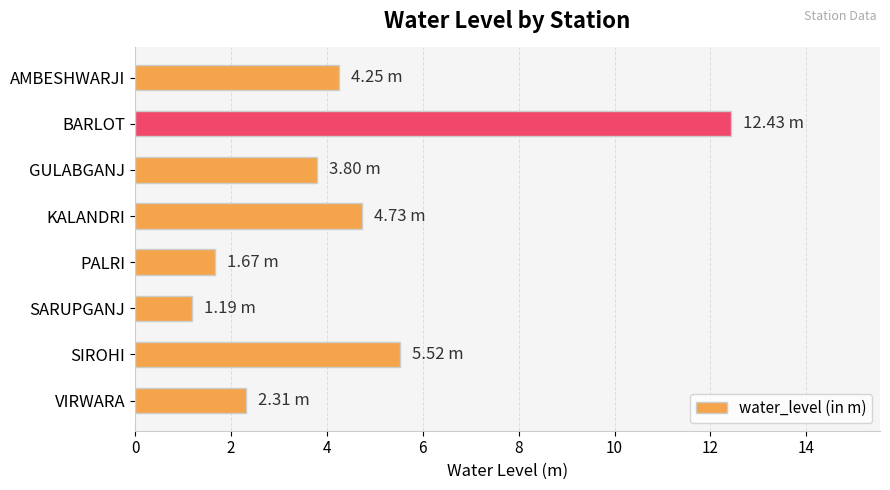

What is the average value?

4.5